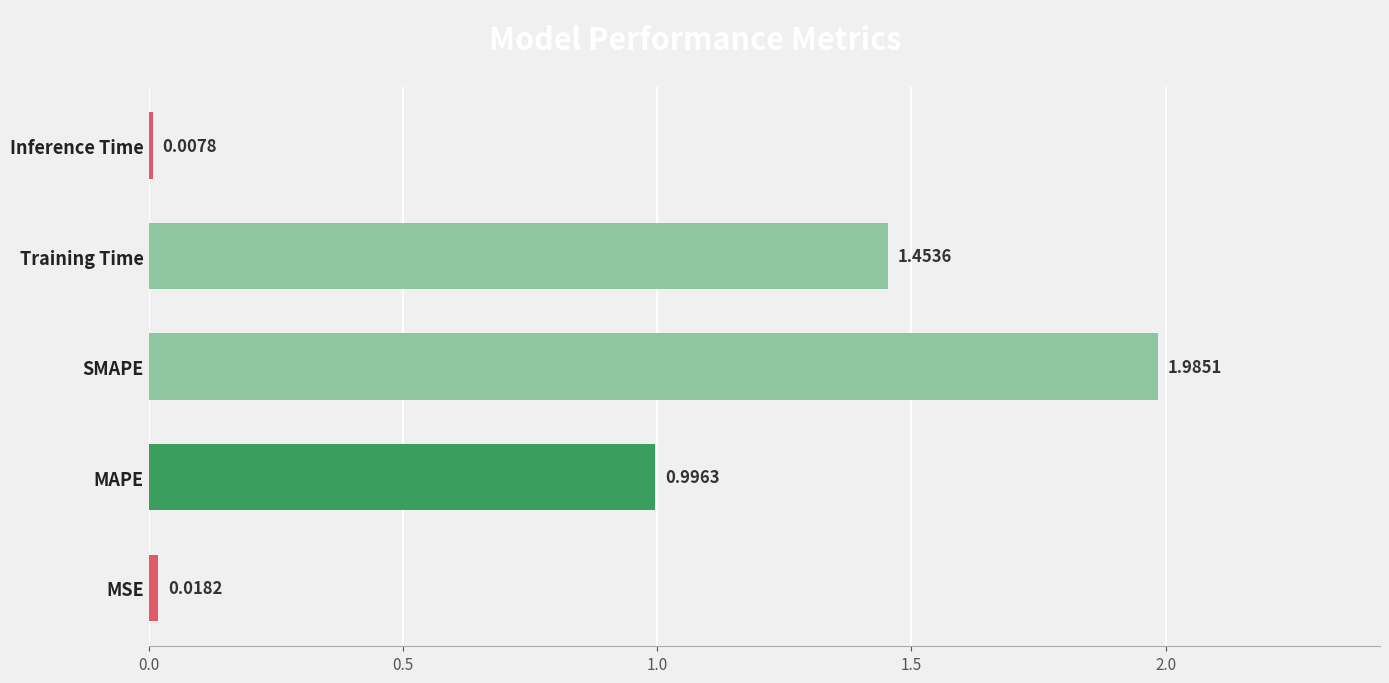

What is the change in value from MSE to SMAPE?

+2.0